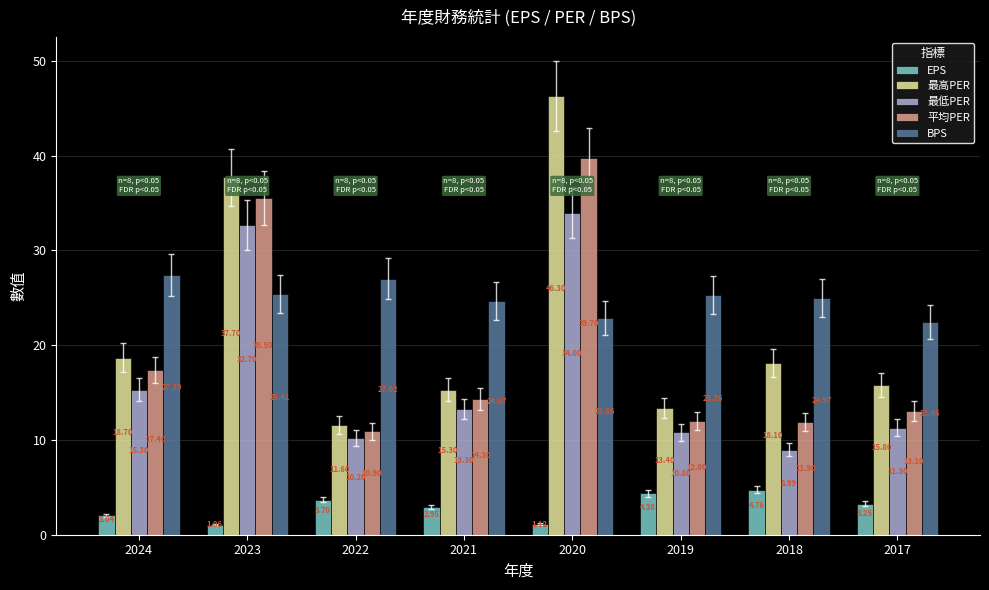

Which category has the highest value in the 最高PER series?

2020